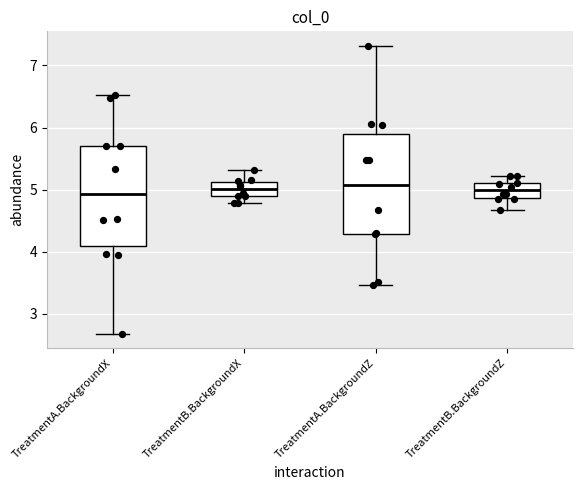

Reading left to right, read every box against the y-axis: the position of its median line, the range the box covers, and the ends of its whiskers. The values are not printed on the chart, so give them approximately, as read against the axis.

TreatmentA.BackgroundX: median 4.9, box 4.1 to 5.7, whiskers 2.7 to 6.5
TreatmentB.BackgroundX: median 5.0, box 4.9 to 5.1, whiskers 4.8 to 5.3
TreatmentA.BackgroundZ: median 5.1, box 4.3 to 5.9, whiskers 3.5 to 7.3
TreatmentB.BackgroundZ: median 5.0, box 4.9 to 5.1, whiskers 4.7 to 5.2